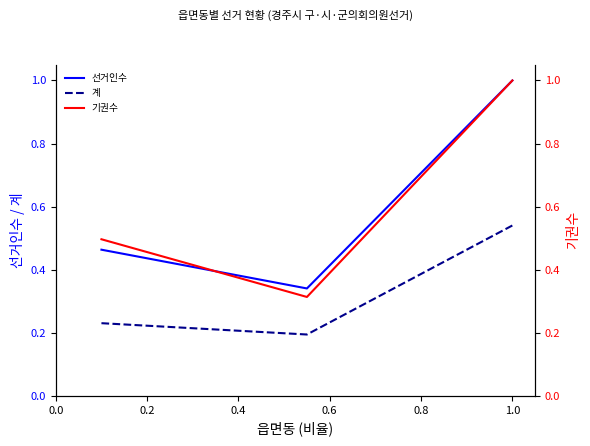

Which series has the largest range (max minus min)?

선거인수